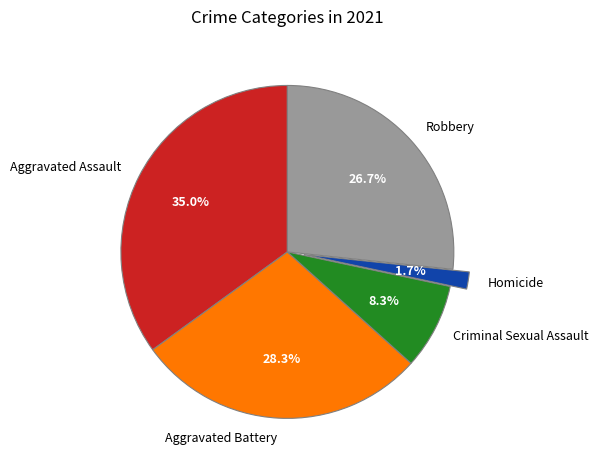

Which slice is the largest?

Aggravated Assault